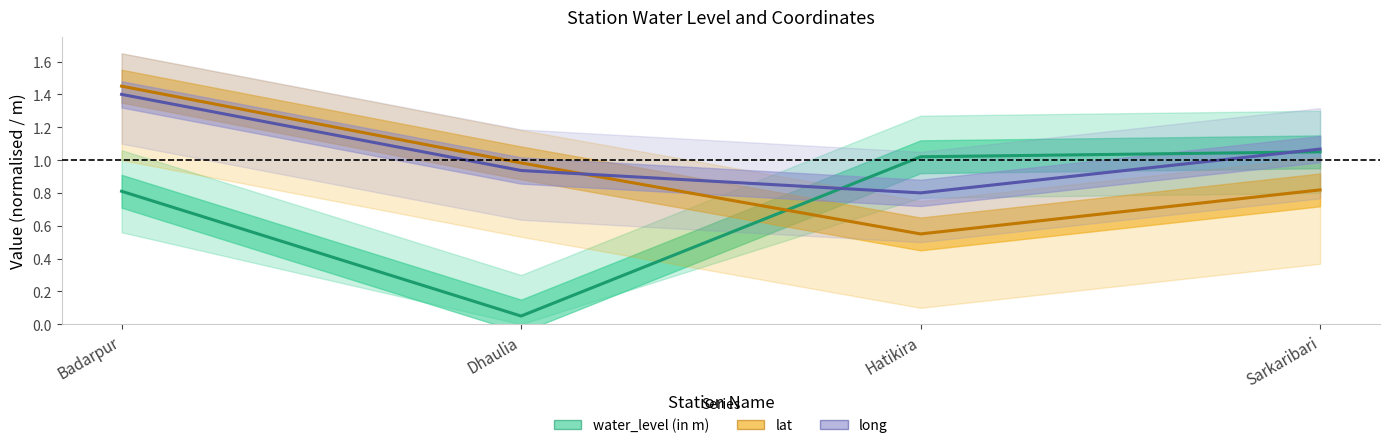

What is the difference between the highest and lowest values at Dhaulia?

0.9